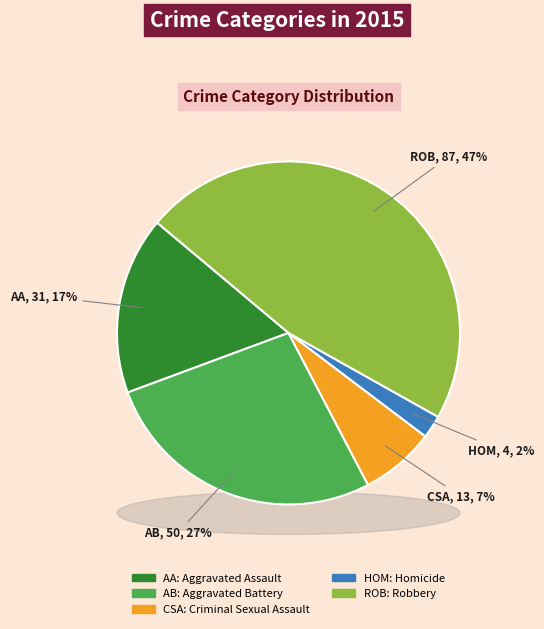

To the nearest percent, what is the combined percentage of Homicide and Criminal Sexual Assault?

9%